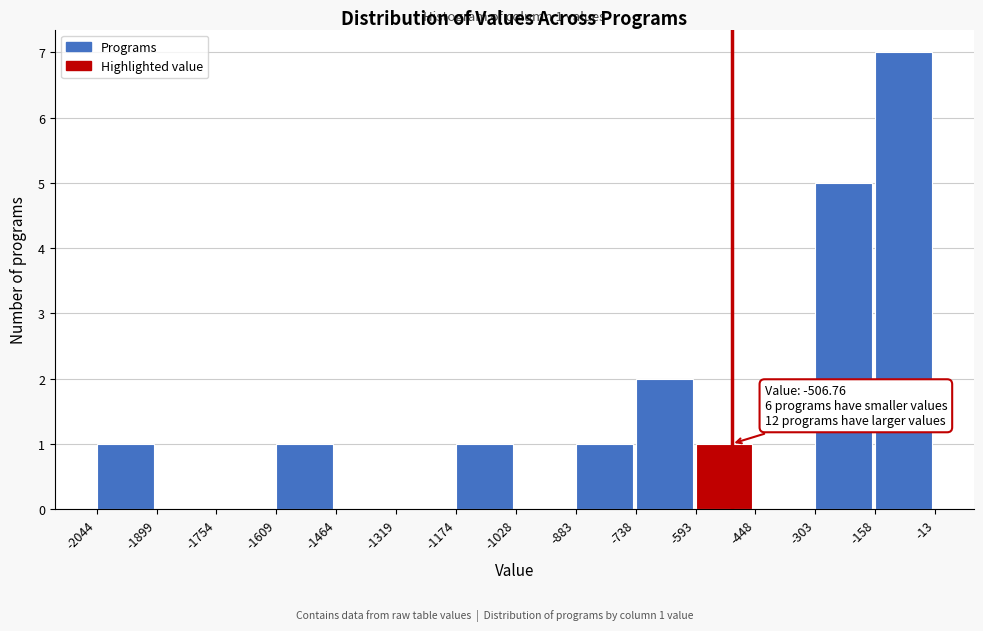

Over which range of the x-axis is the bar tallest?

-158 to -13